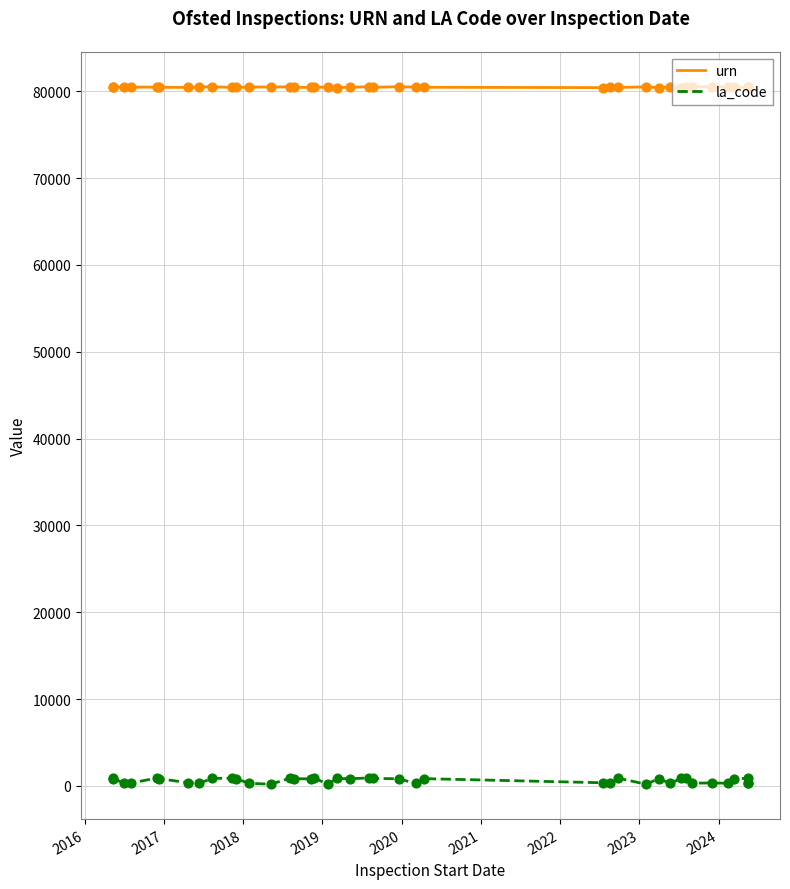

Which series has the widest spread of Y values?

la_code